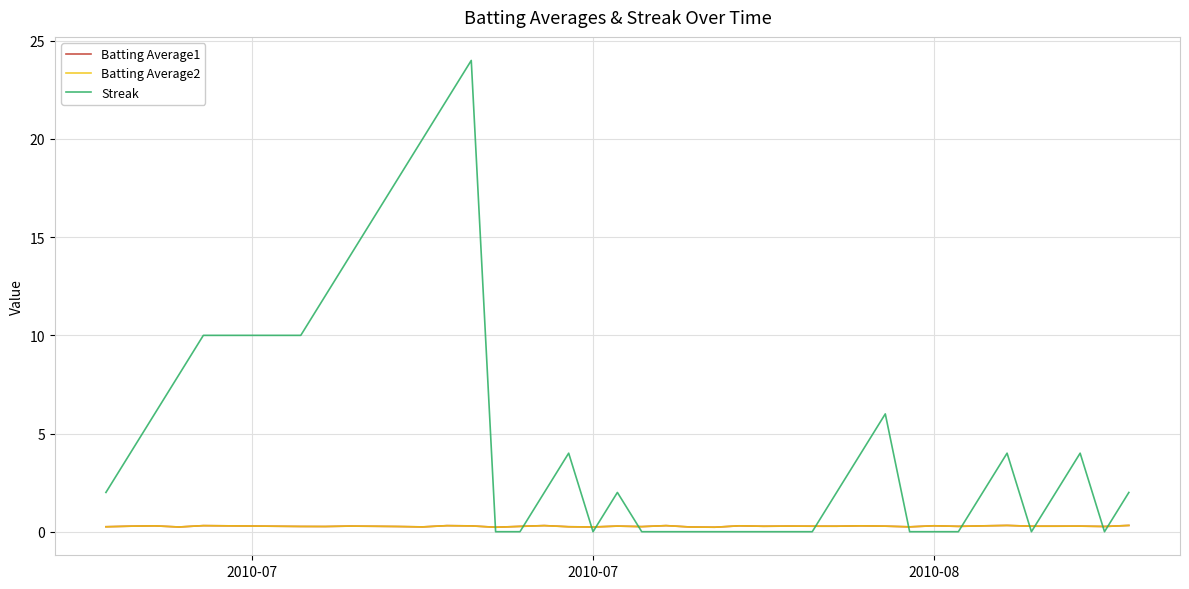

What is the maximum value shown in the chart?

24.0